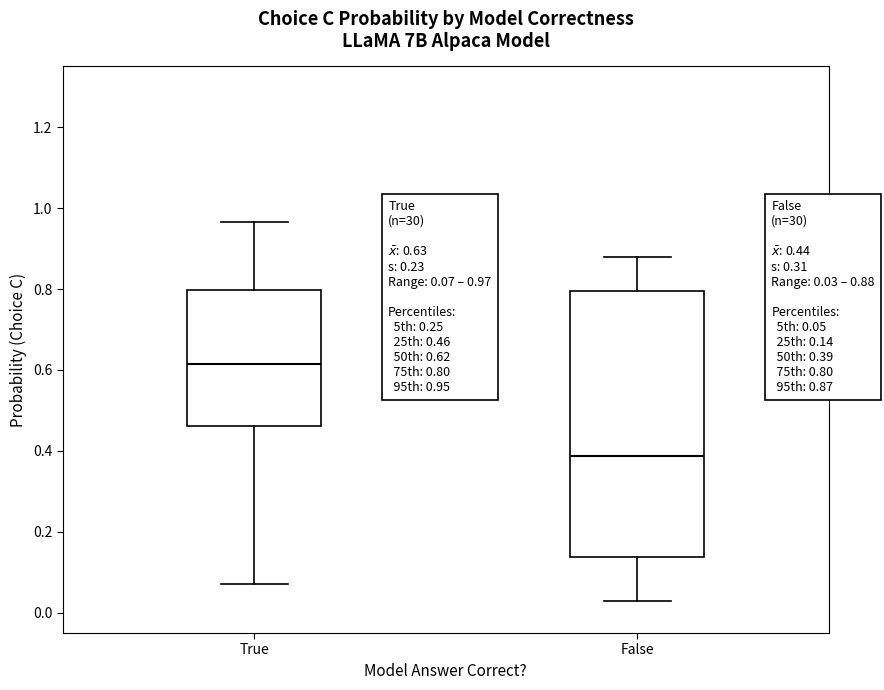

Comparing the boxes themselves (not the whiskers), which one is the tallest?

False